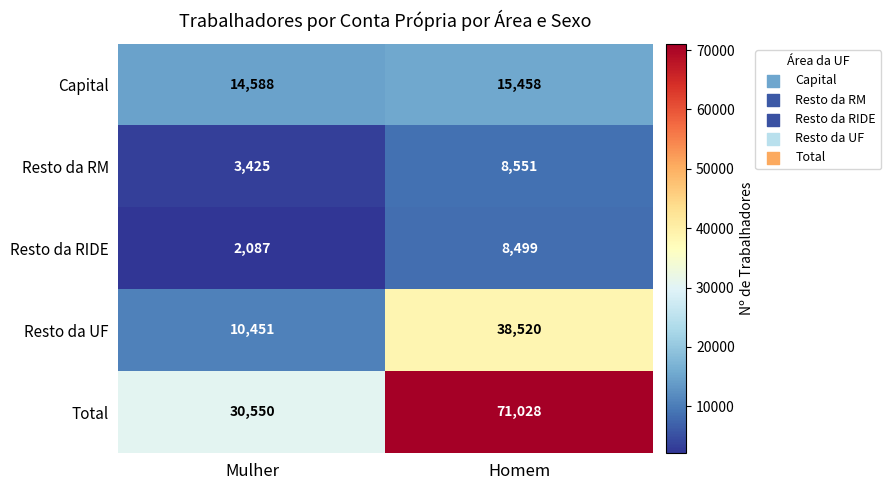

True or false: Resto da UF has a value of 38520 at Homem.

True